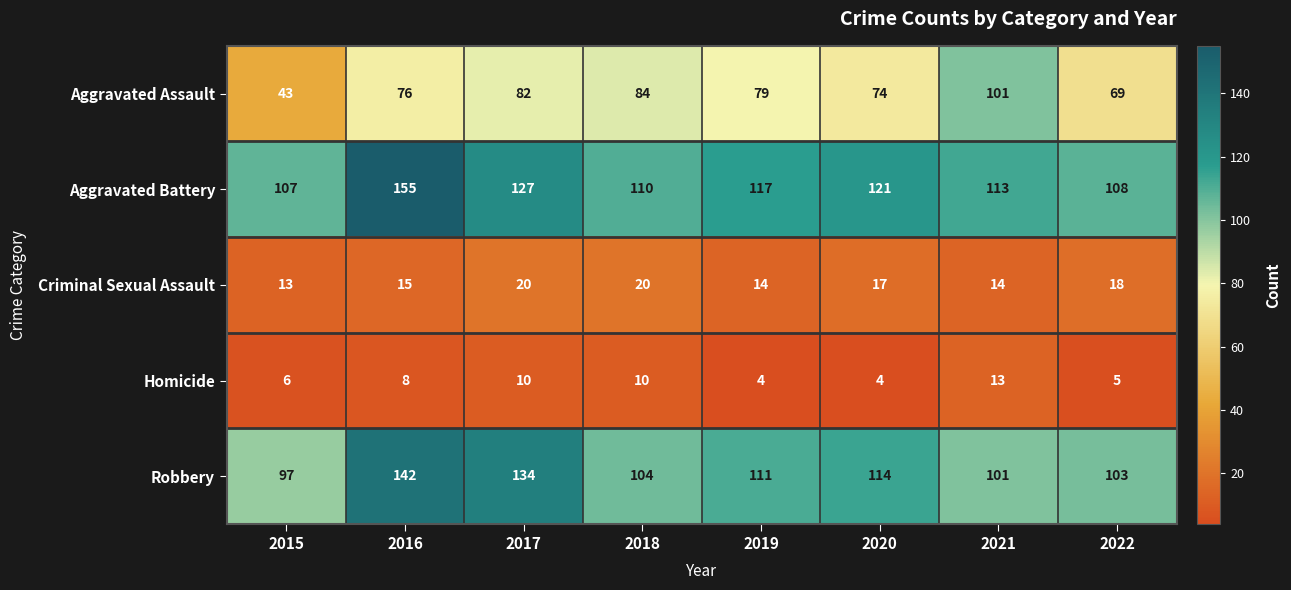

What is the minimum value shown in the chart?

4